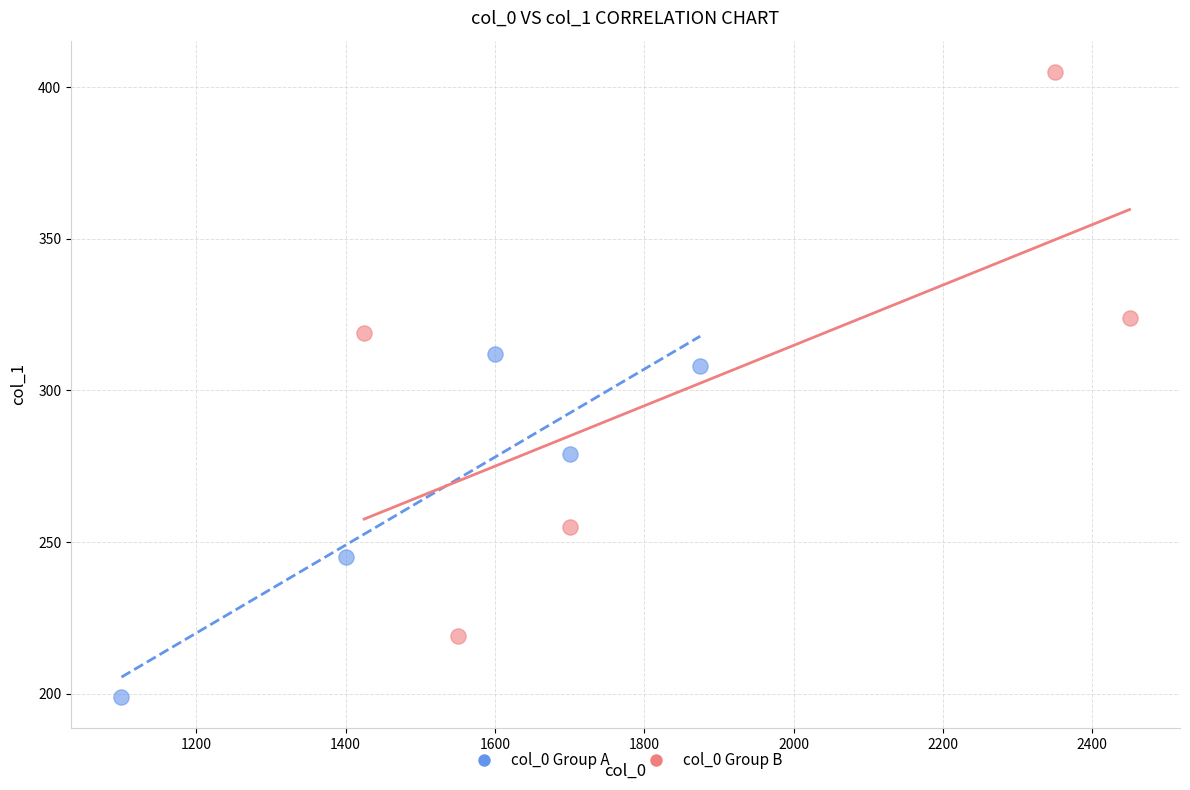

What are all the series names shown in the legend?

col_0 Group A, col_0 Group B